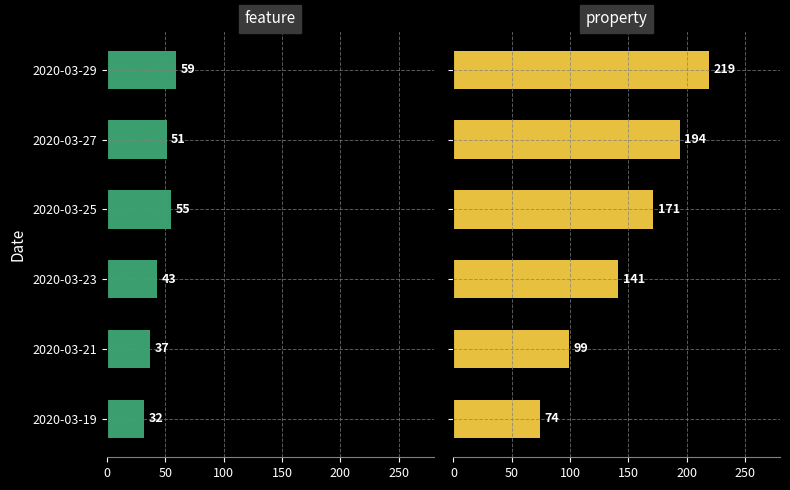

Which series changed the most between 2020-03-19 and 2020-03-25?

CH (property)